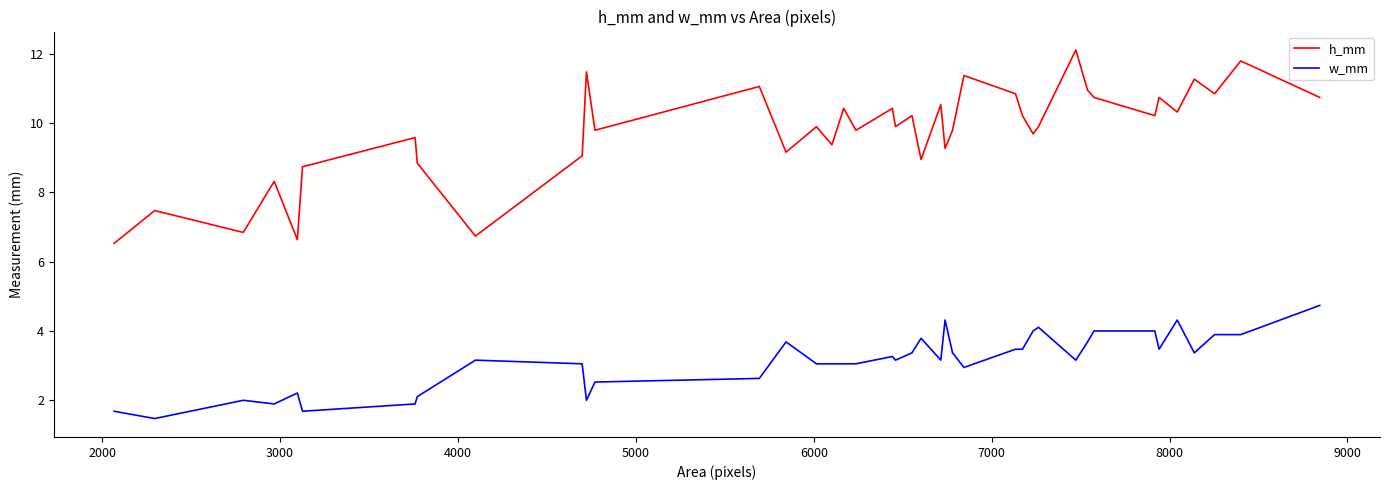

List the series in order of their peak value, highest first.

h_mm, w_mm